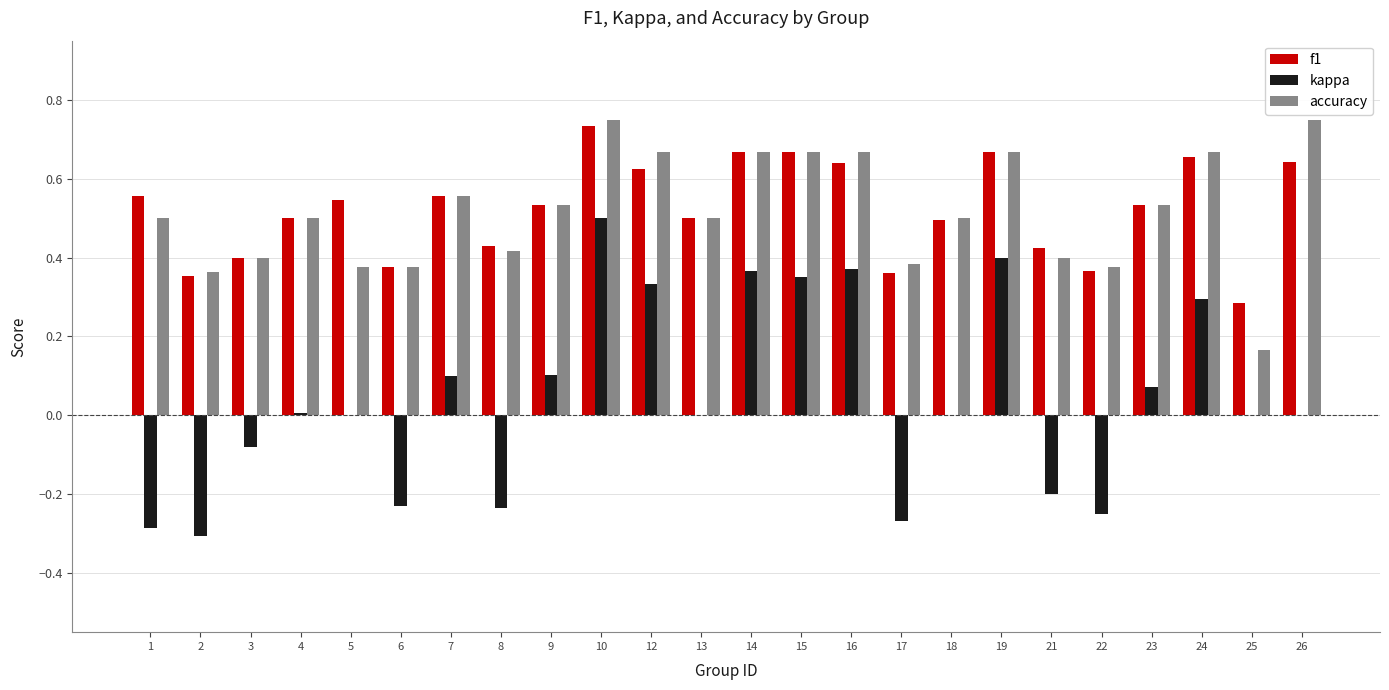

Count the f1 values in the range 0 to 1.

24